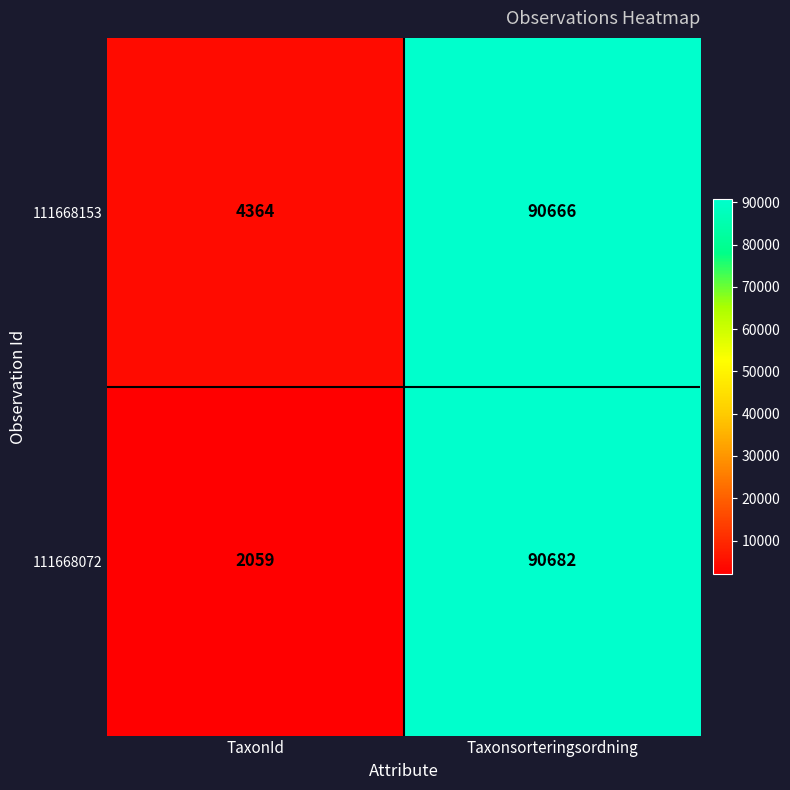

At which category is the sum across all series the highest?

Taxonsorteringsordning